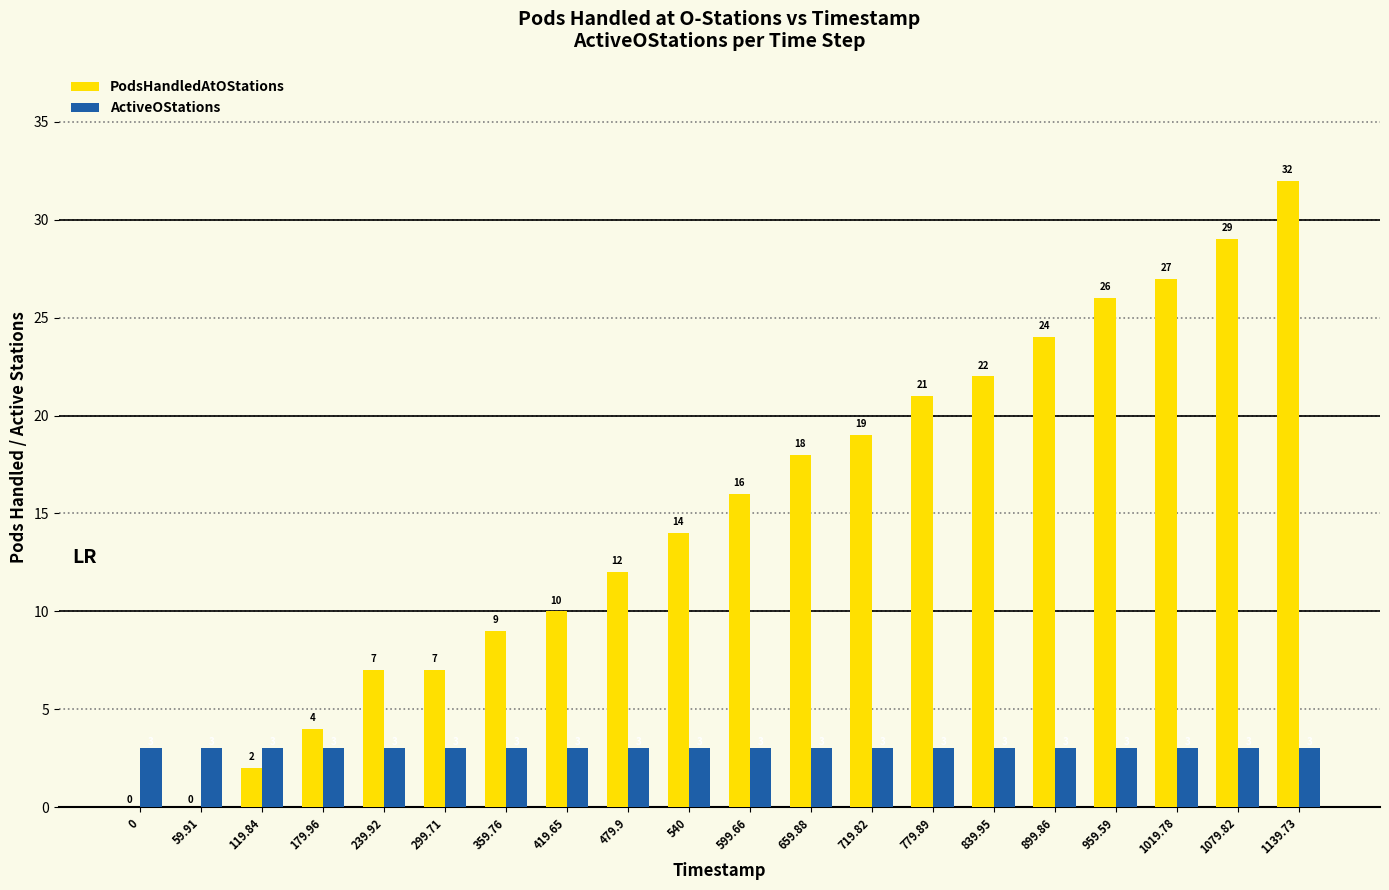

Reading left to right, what are all the values shown in this chart?

PodsHandledAtOStations: 0	0	2	4	7	7	9	10	12	14	16	18	19	21	22	24	26	27	29	32
ActiveOStations: 3	3	3	3	3	3	3	3	3	3	3	3	3	3	3	3	3	3	3	3